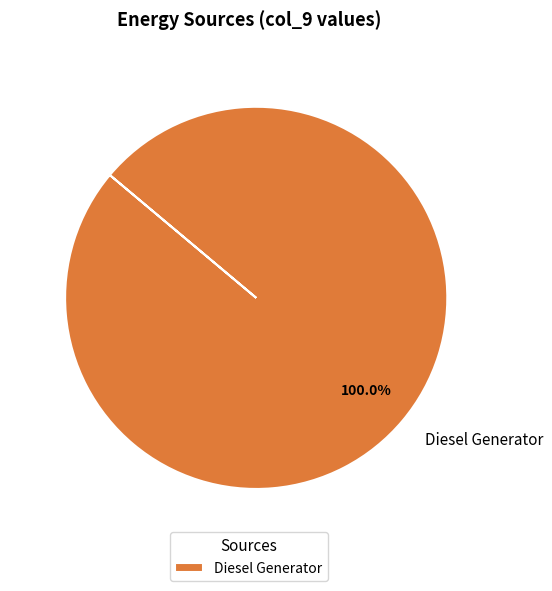

Rank the categories by value from lowest to highest.

Diesel Generator